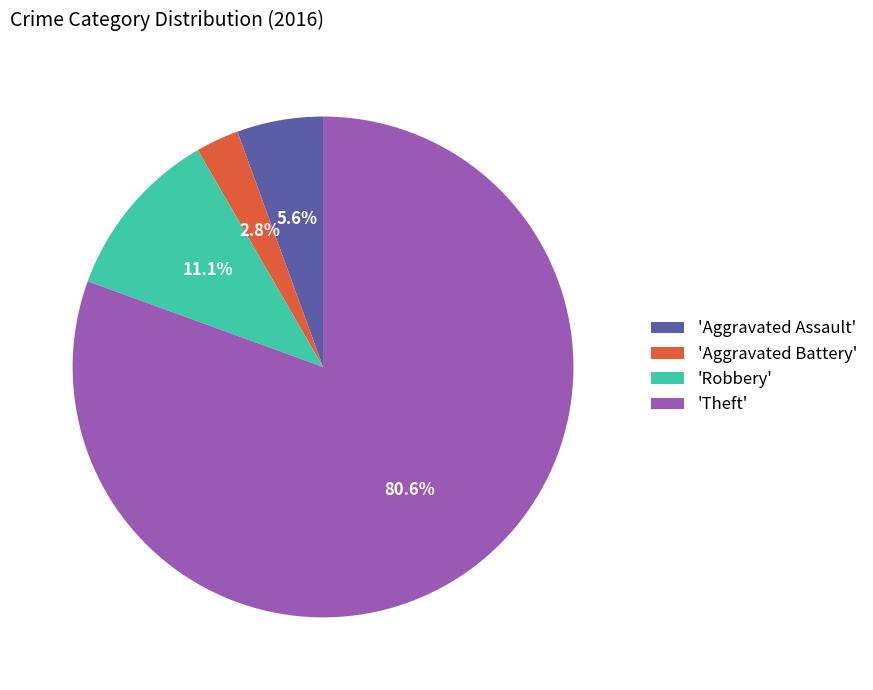

Do 'Theft' and 'Robbery' together represent more than half of the pie?

Yes